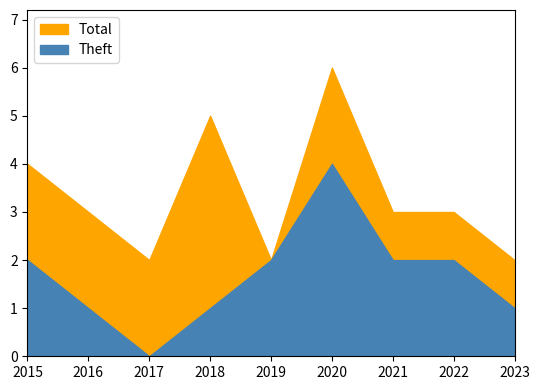

What is the approximate value of Theft at 2022?

2